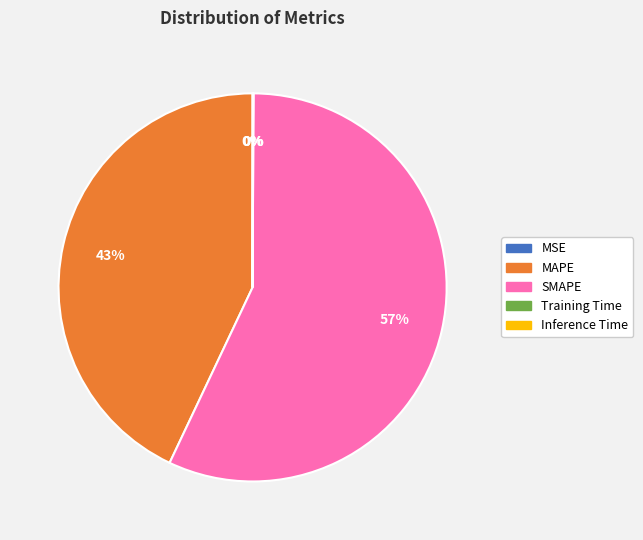

Is it true that MAPE is 43% of the pie?

True